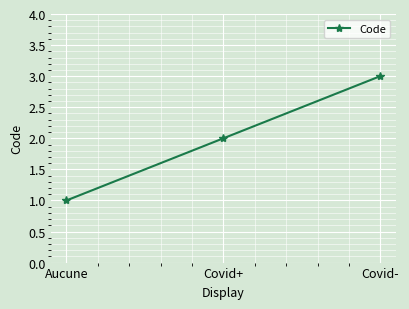

The chart shows a value of 2 at Aucune. True or false?

False